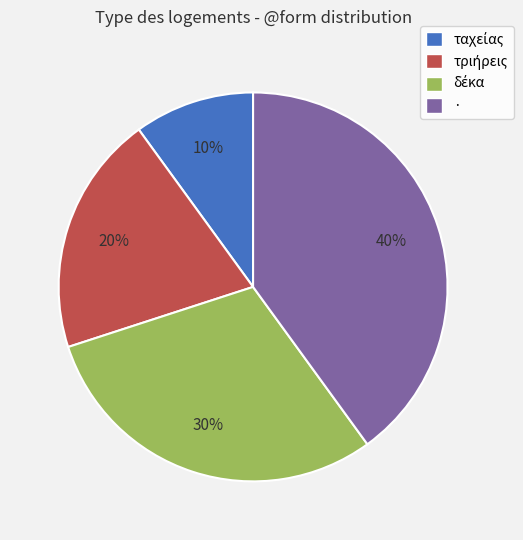

Does · account for over 50% of the chart?

No